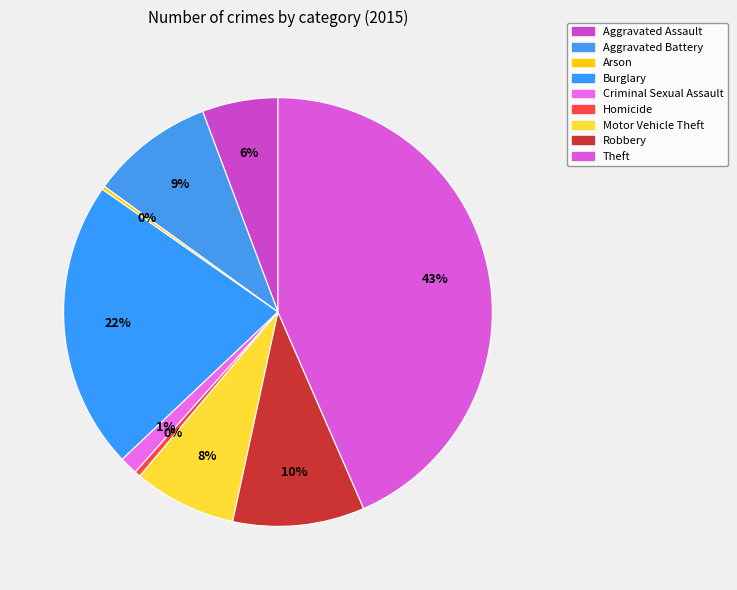

Which slice is the largest?

Theft